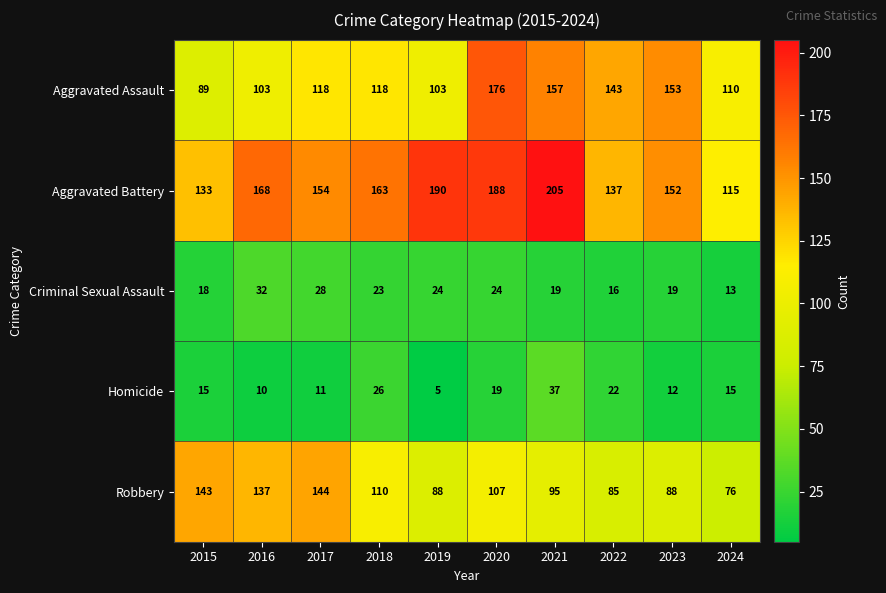

What is the minimum value shown in the chart?

5